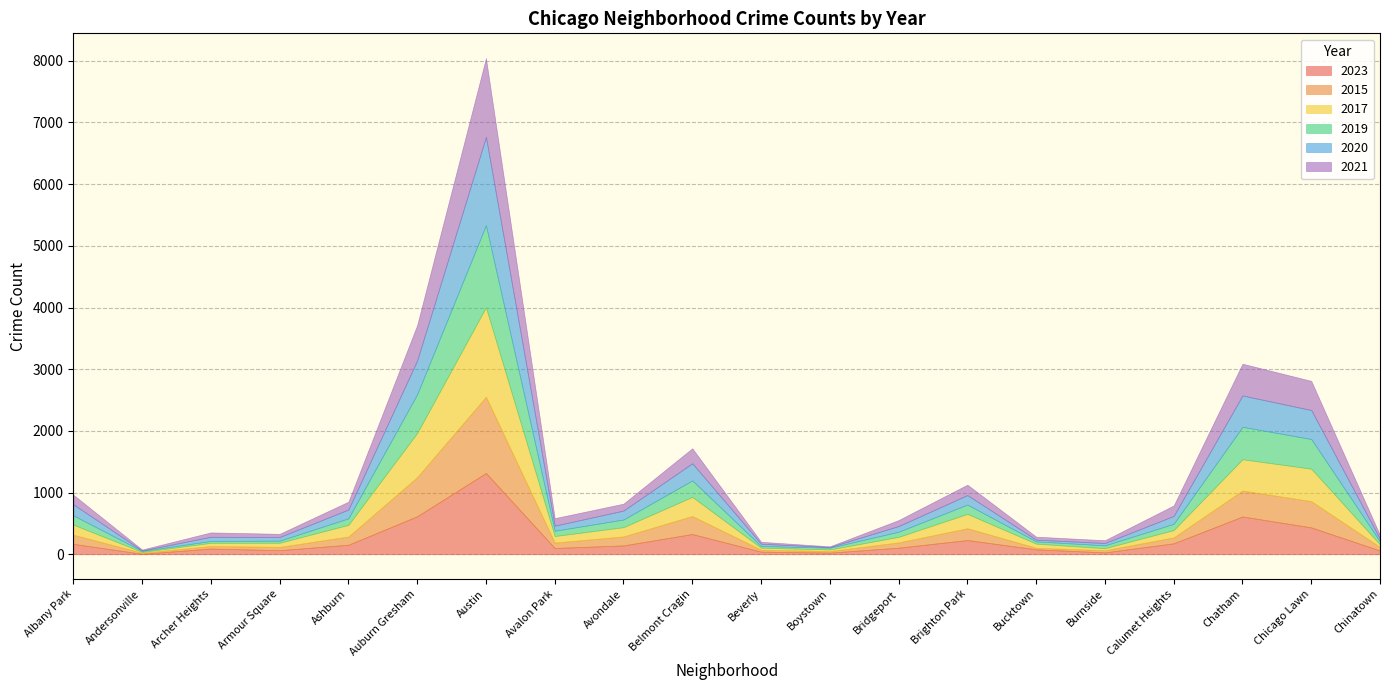

True or false: 2020 and 2019 cross at least once.

True